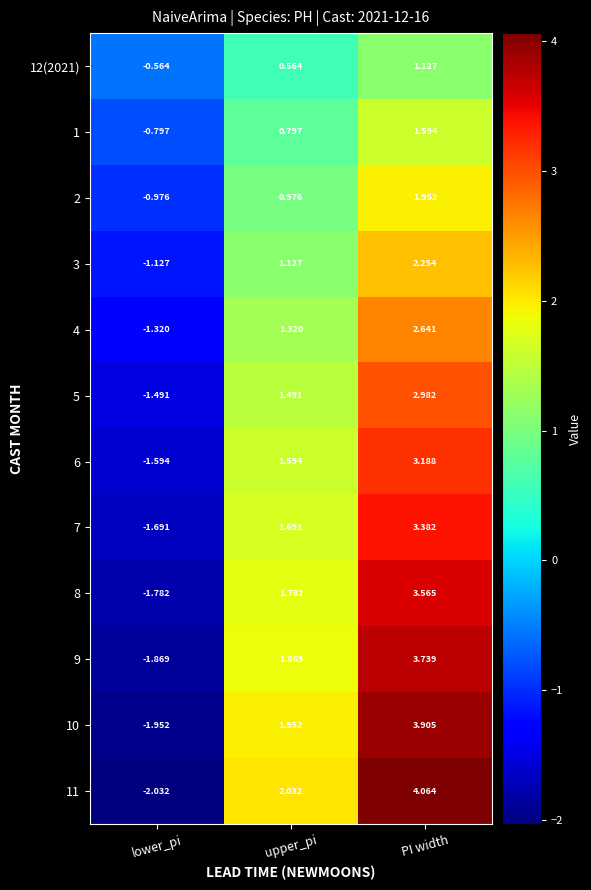

Rank the series by their maximum value, from lowest to highest.

12(2021), 1, 2, 3, 4, 5, 6, 7, 8, 9, 10, 11